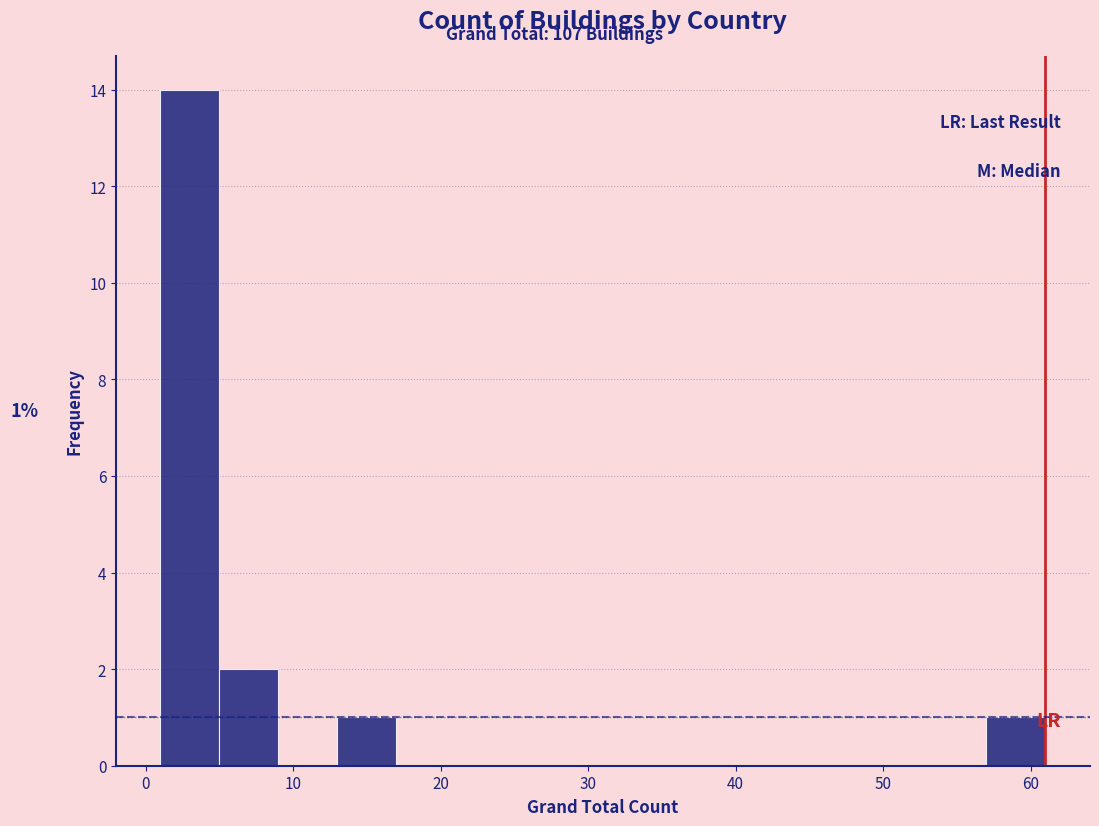

Over which range of the x-axis is the bar tallest?

1 to 5